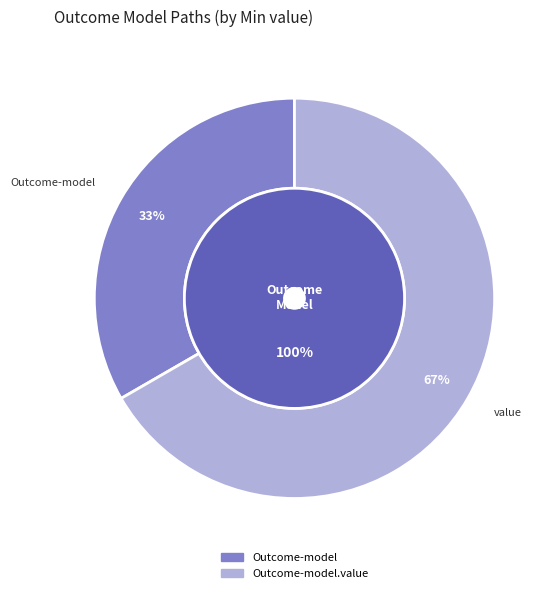

Which has a higher value, shr-core-Outcome-model or shr-core-Outcome-model.value?

shr-core-Outcome-model.value